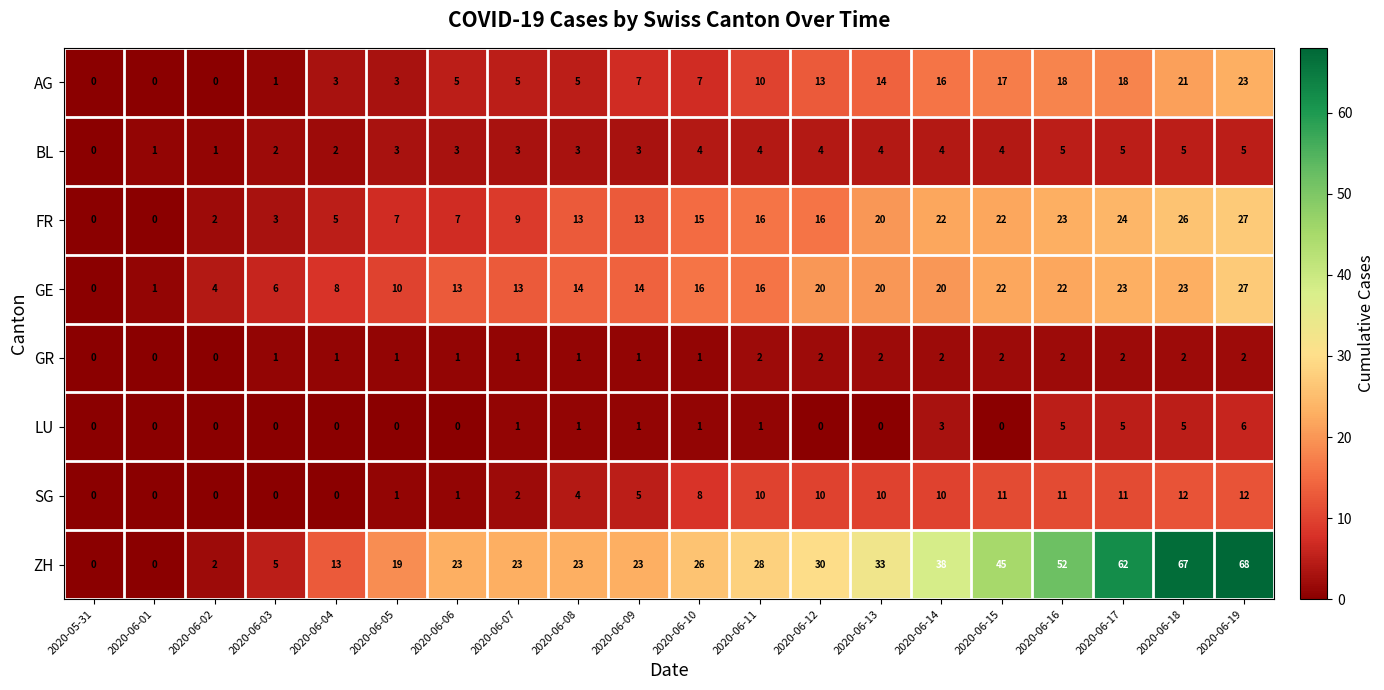

Count the number of data series in this chart.

8